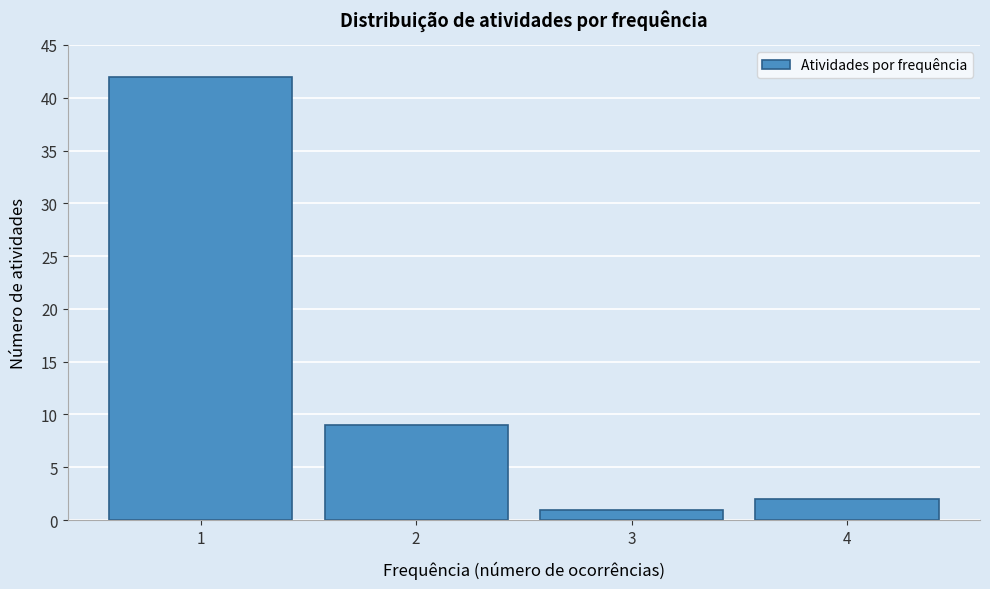

Reading left to right, what are all the values shown in this chart?

42	9	1	2